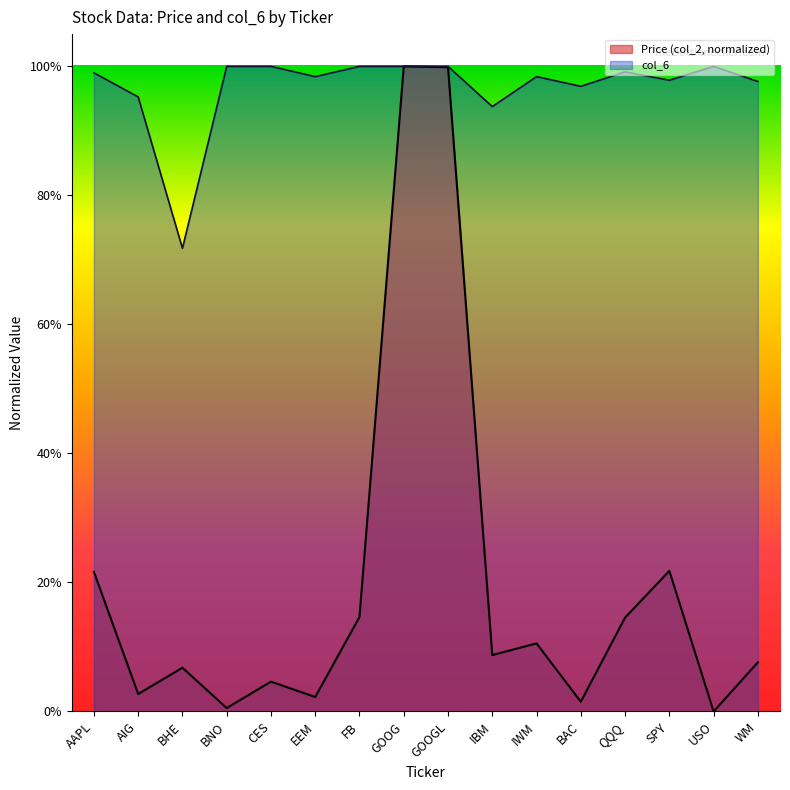

Which series has the widest spread of values?

Price (col_2, normalized)